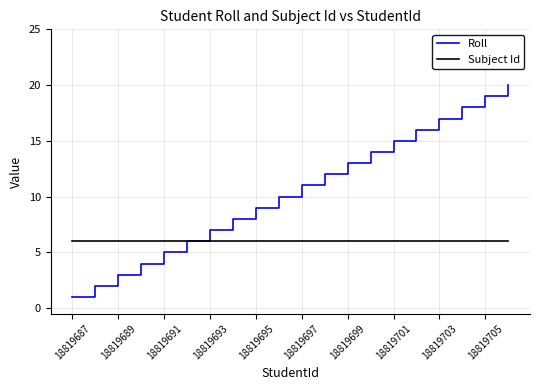

List the series in order of their peak value, lowest first.

Subject Id, Roll